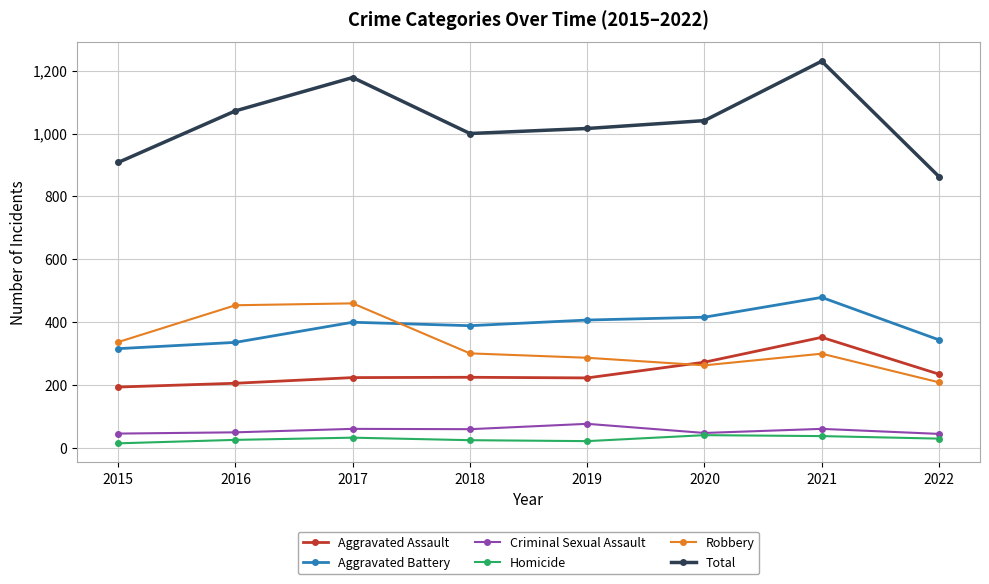

What is the difference between the maximum and second lowest values in the Criminal Sexual Assault series?

31